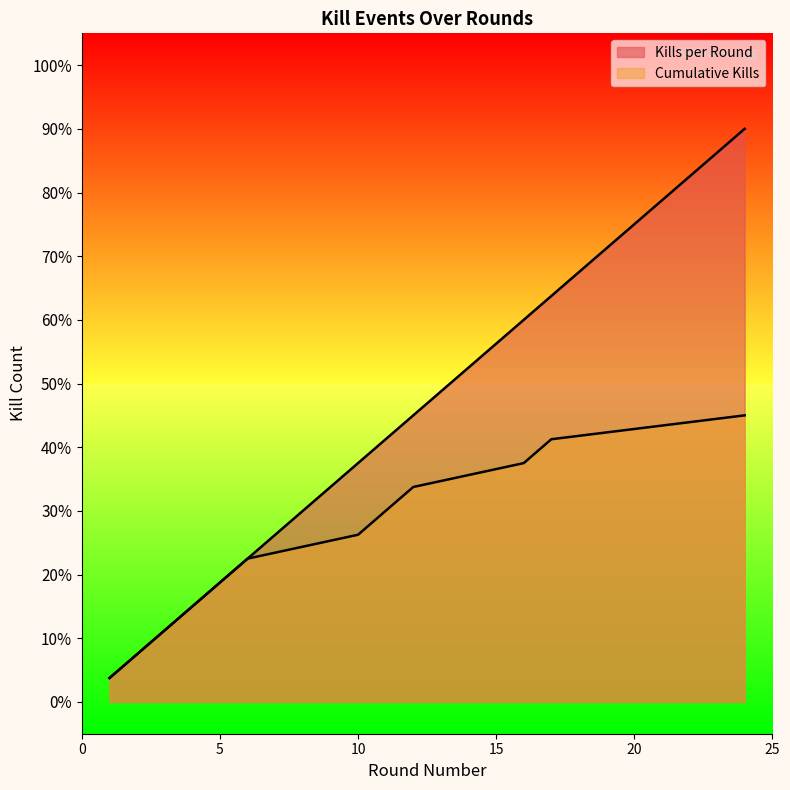

What is the sum of all Kills per Round values?

416.2